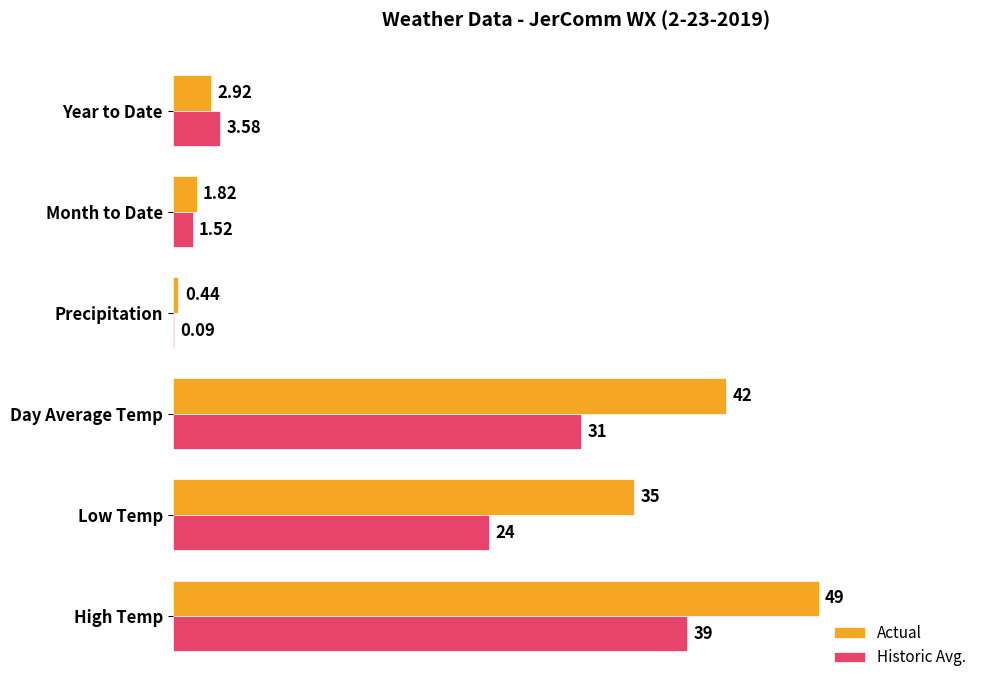

Which category has the highest value in the Historic Avg. series?

High Temp